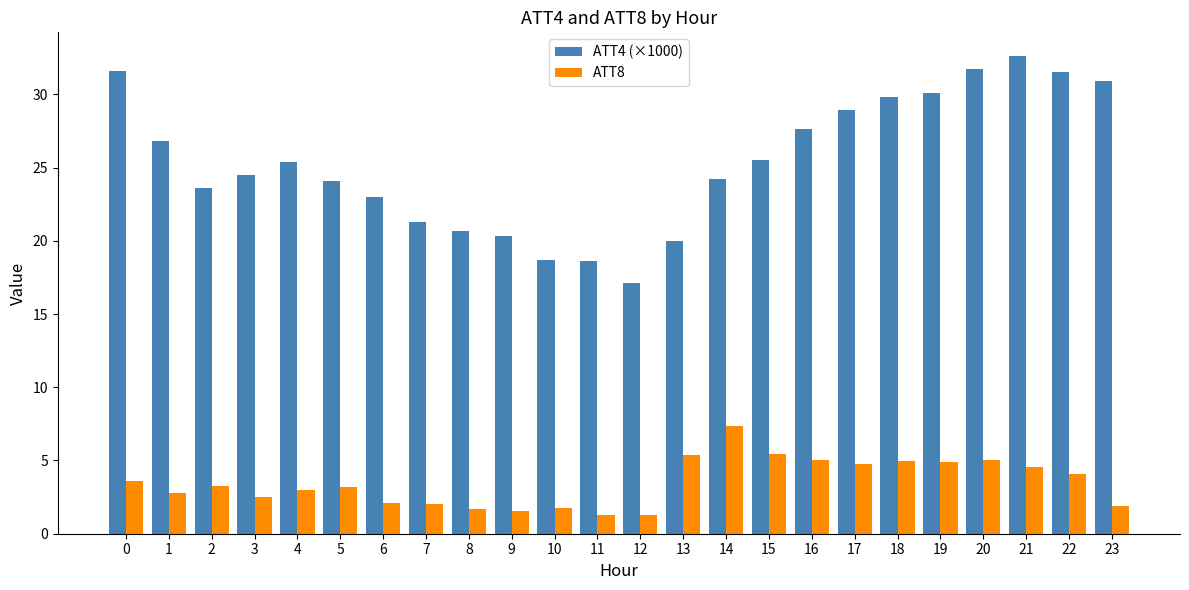

Rank the series by their average value, from lowest to highest.

ATT8, ATT4 (×1000)